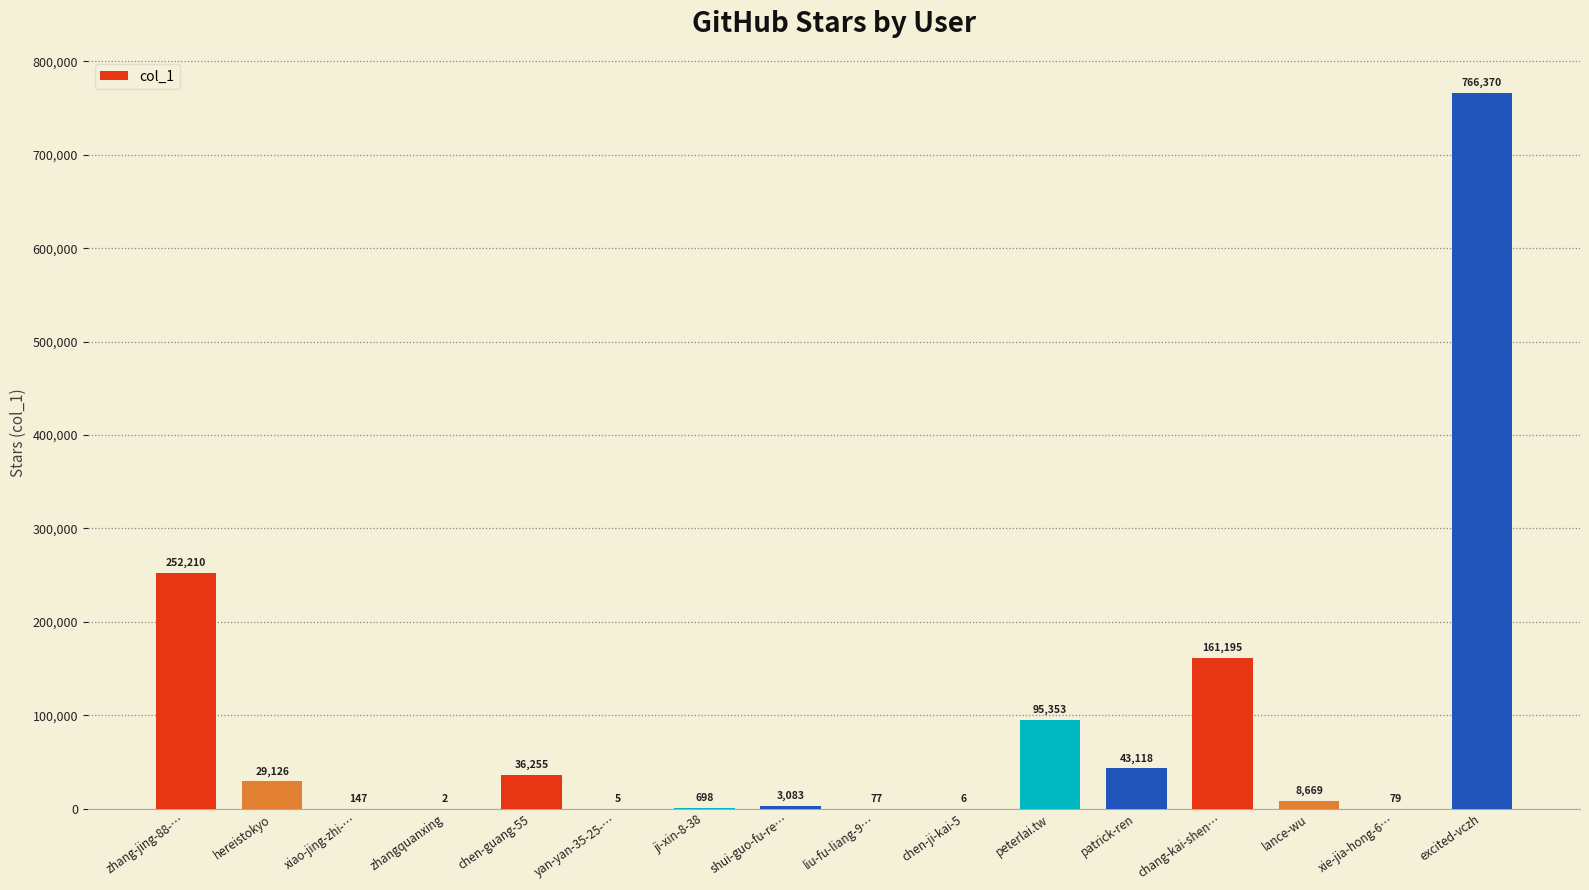

The chart shows a value of 252210 at zhang-jing-88-…. True or false?

True